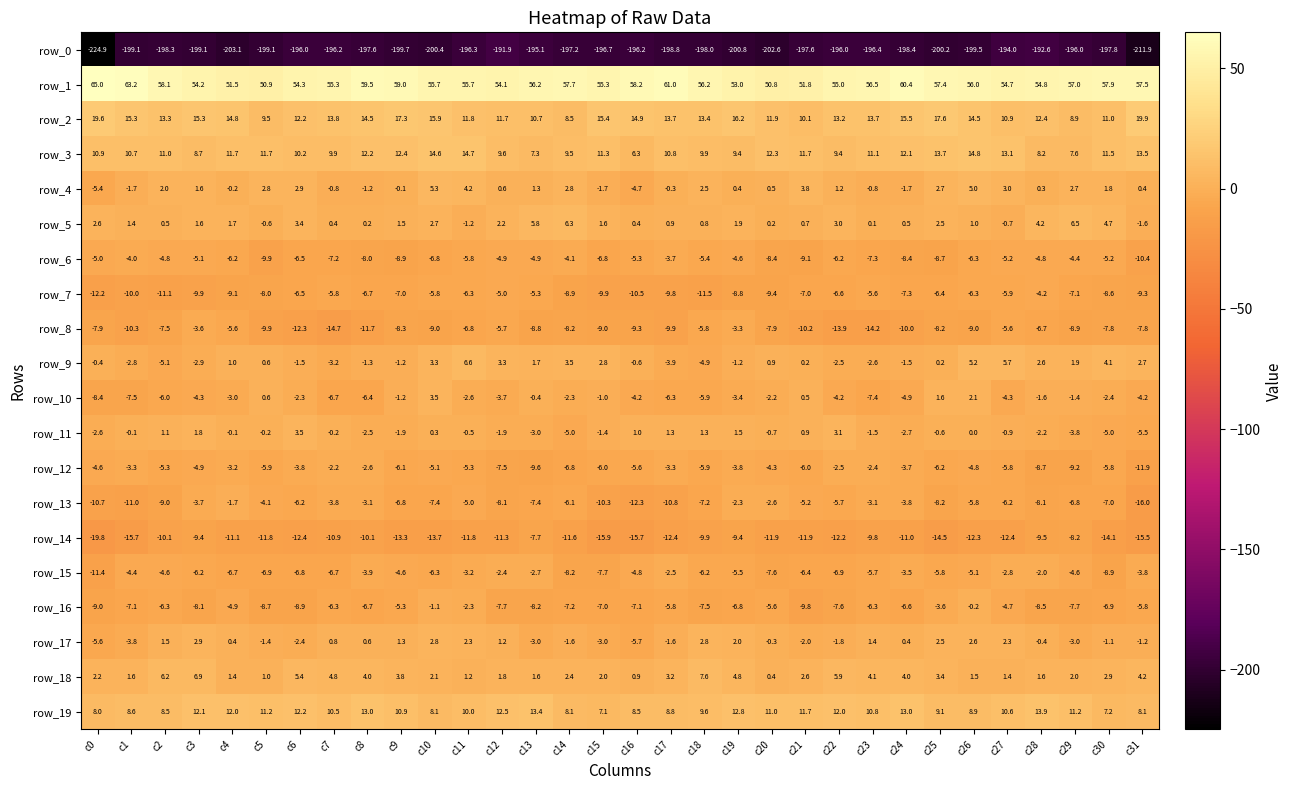

Is it true that row_2 equals 11.3 at c9?

False